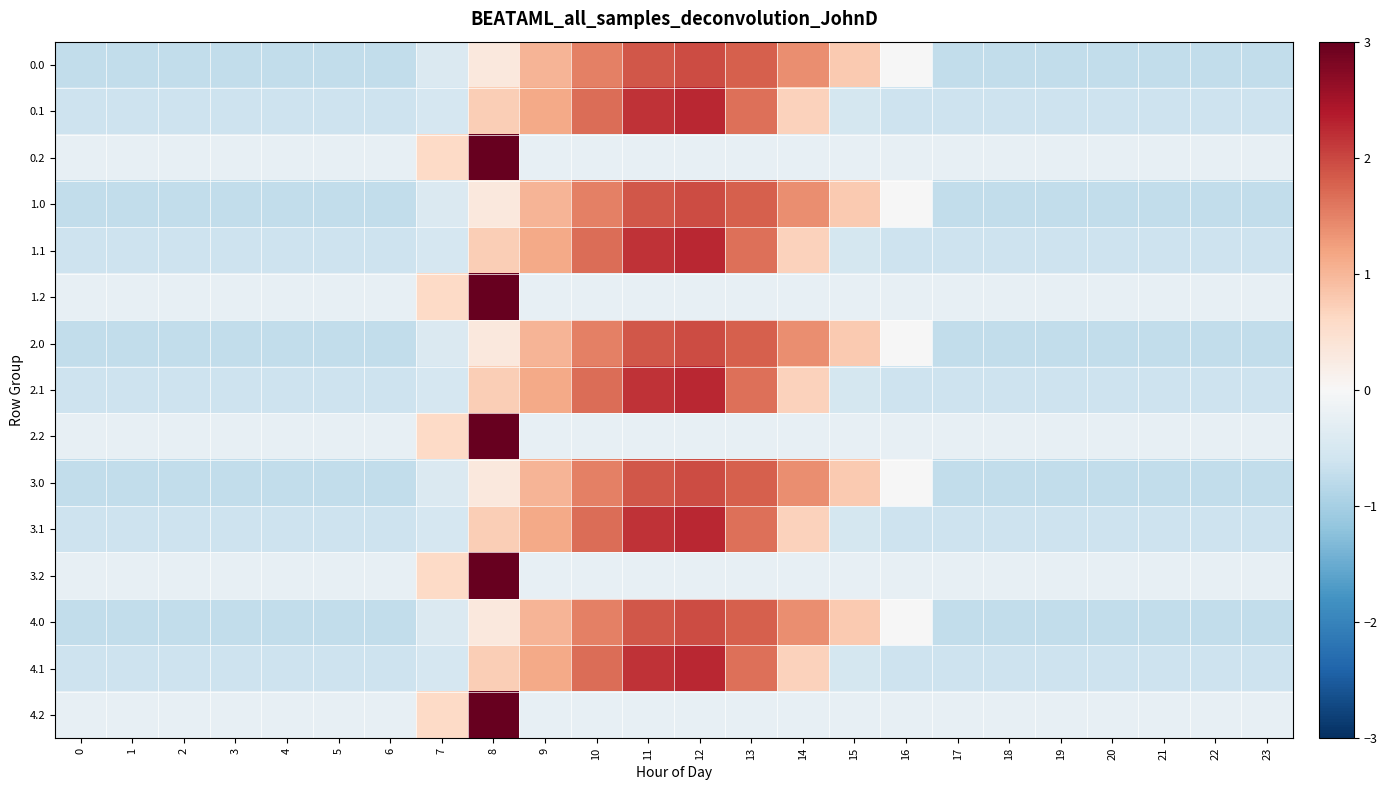

Count the number of categories in the chart.

24